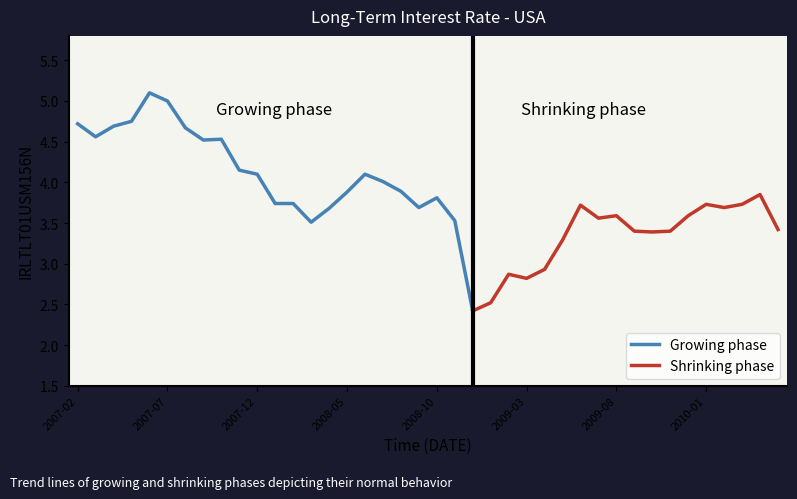

What is the label of the 23rd point from the left?

2008-12